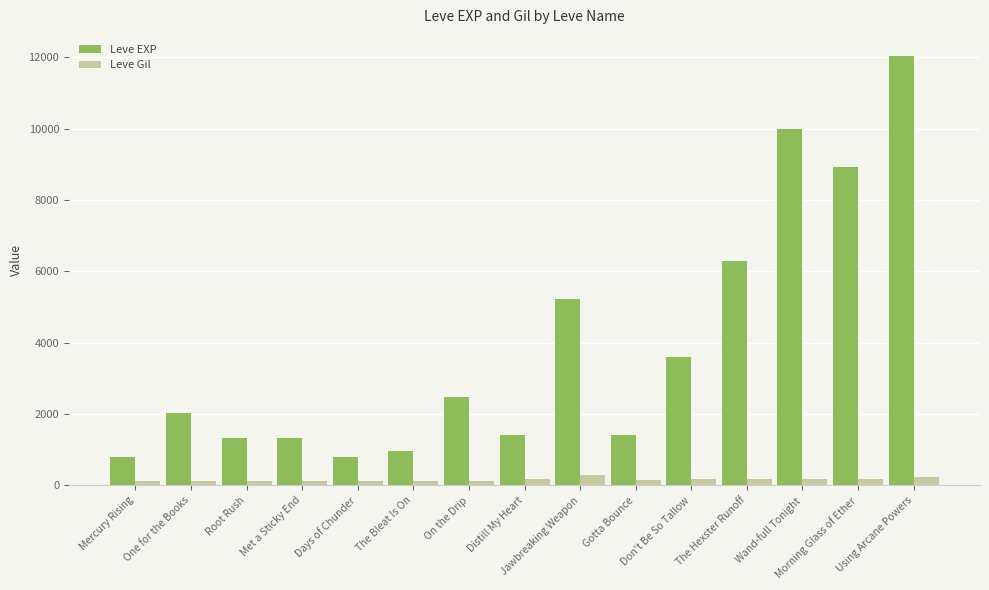

List the series in order of their overall mean, highest first.

Leve EXP, Leve Gil